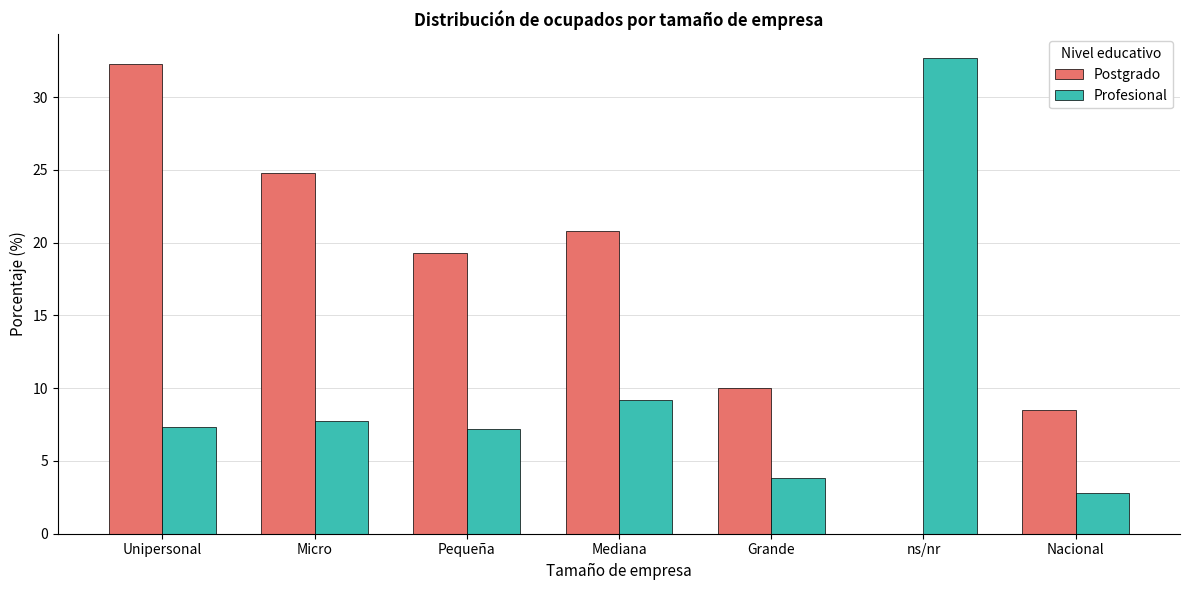

At which label does Profesional first exceed 7?

Unipersonal